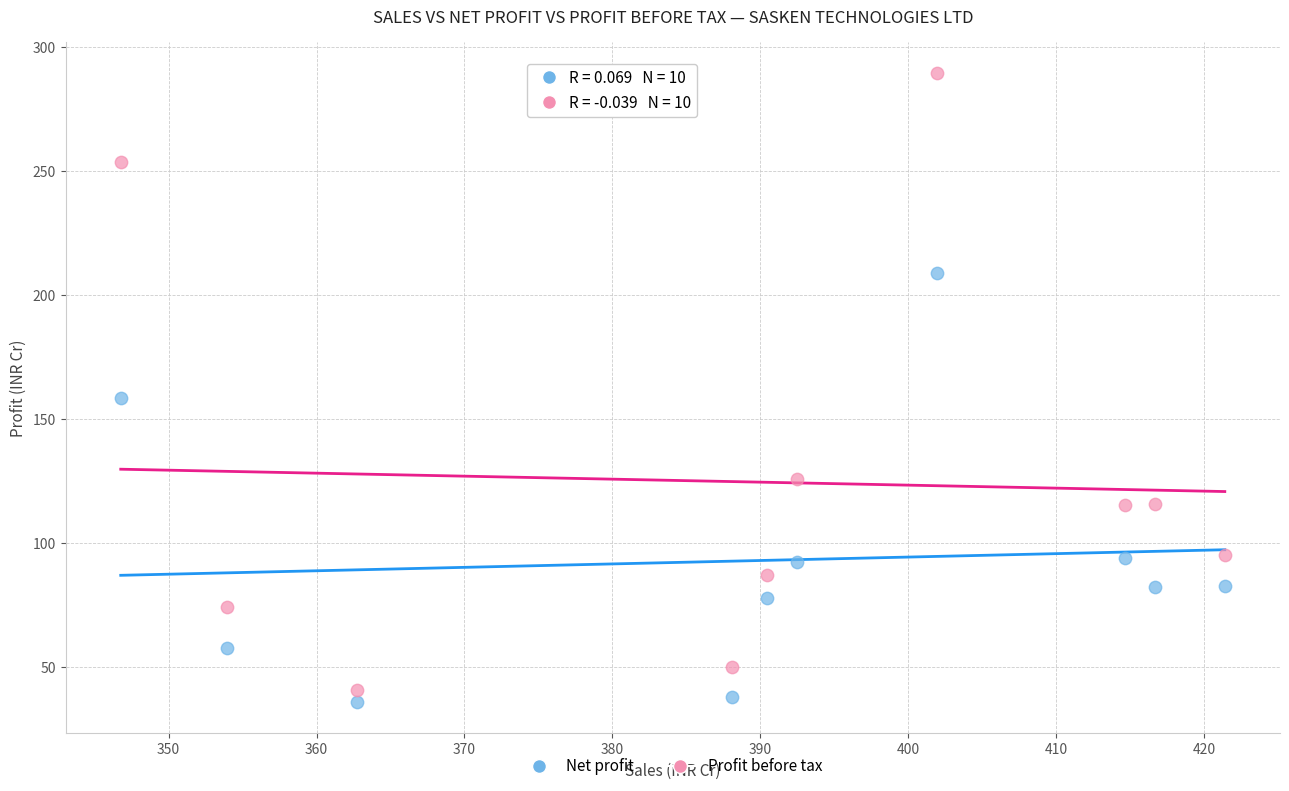

Which series has the widest spread of Y values?

Profit before tax